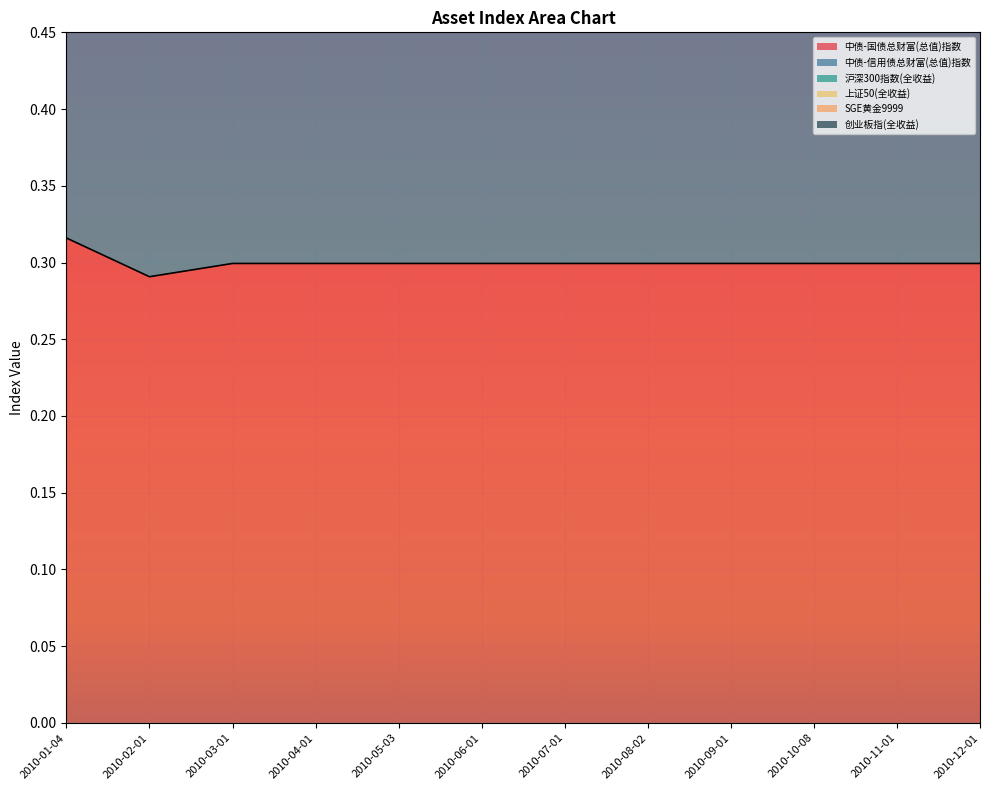

True or false: 中债-国债总财富(总值)指数 has a value of 0.5 at 2010-05-03.

False